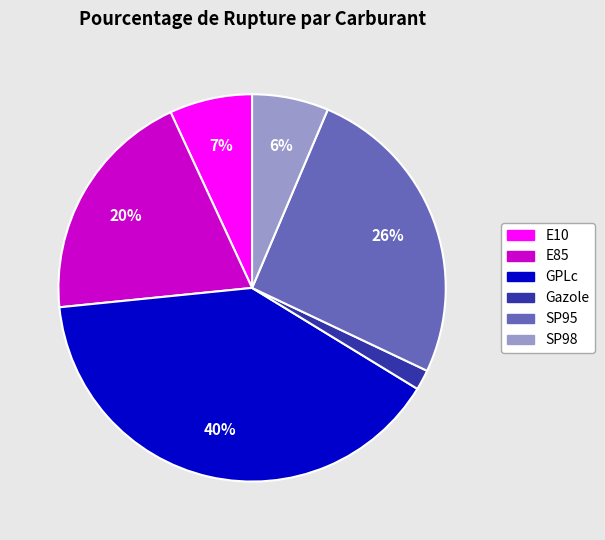

How many segments does this pie chart have?

6